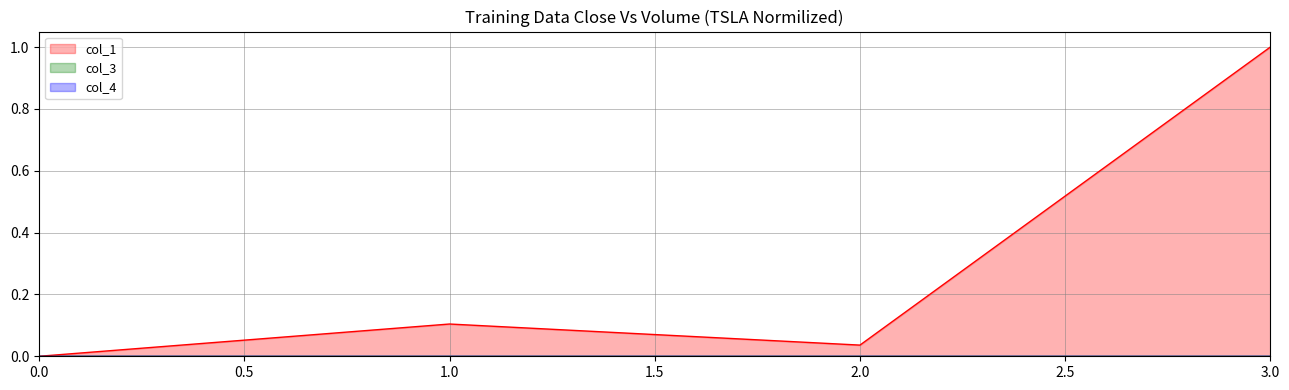

True or false: col_1_line and col_3_line cross at least once.

False